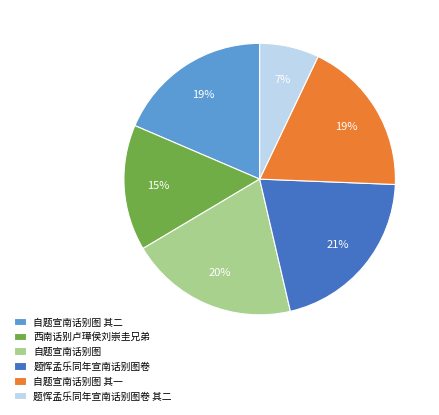

To the nearest percent, what is the difference between the 题恽孟乐同年宣南话别图卷 and 自题宣南话别图 其一 slice percentages?

2%